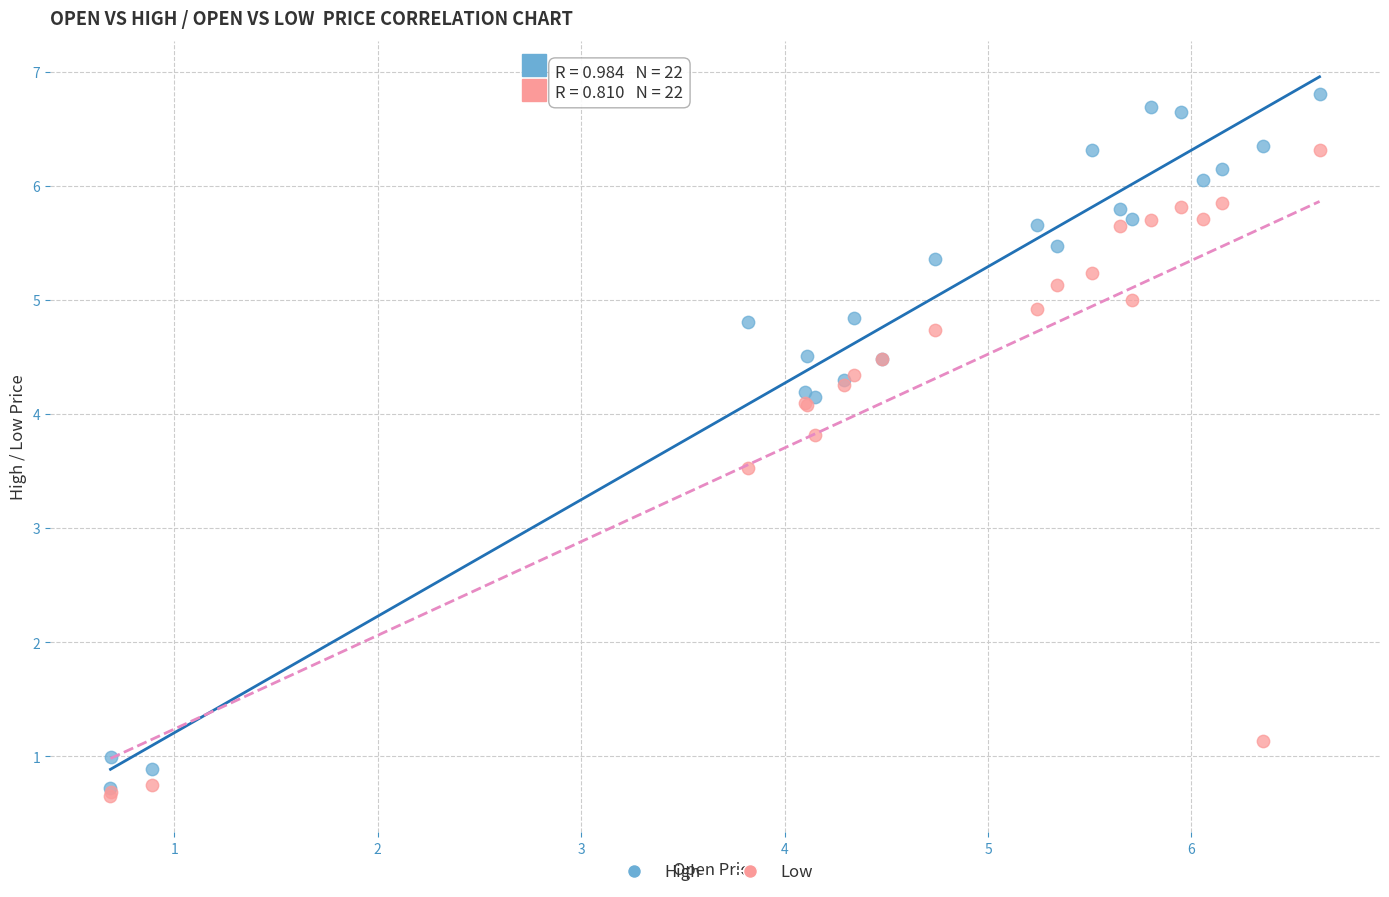

In the High series, what Y value is closest to 3?

4.2